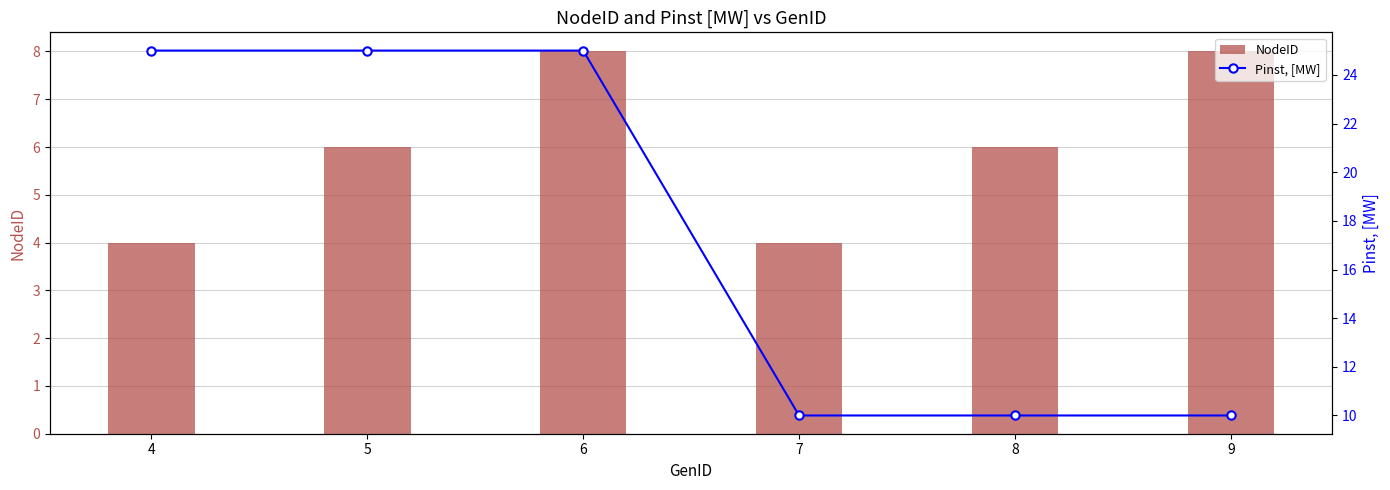

List the labels in order of NodeID value, largest first.

6, 9, 5, 8, 4, 7